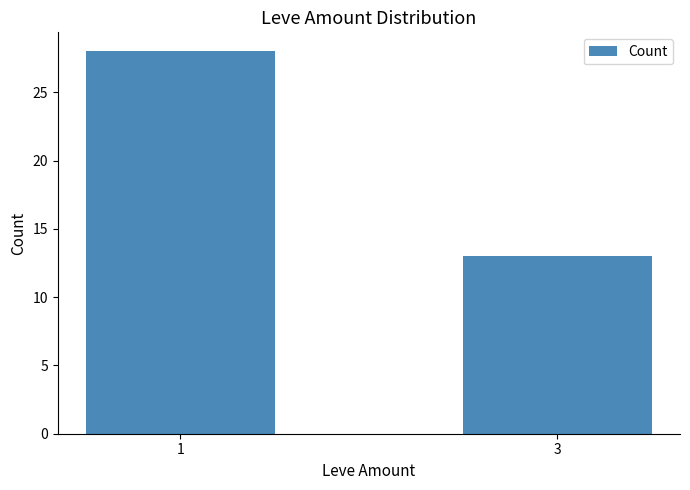

What is the value of the 1st bar from the left?

28